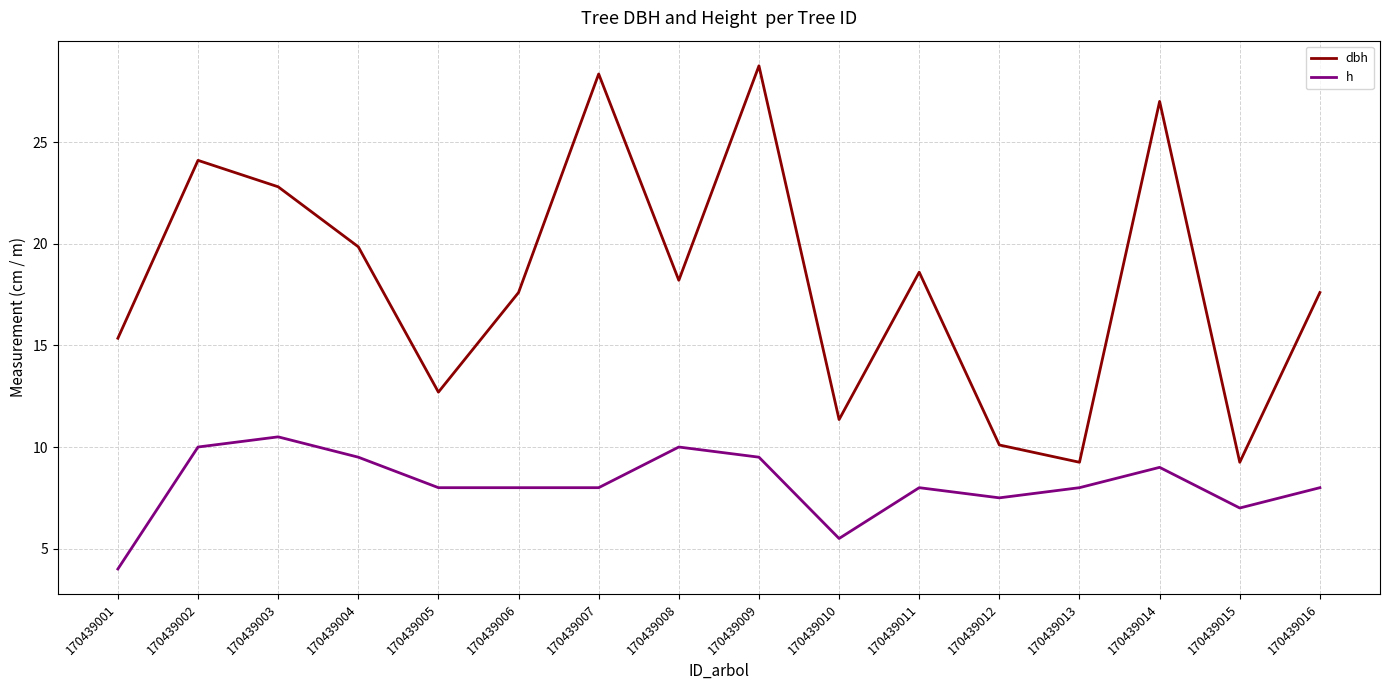

What is the difference between the highest and lowest values at 170439012?

2.6